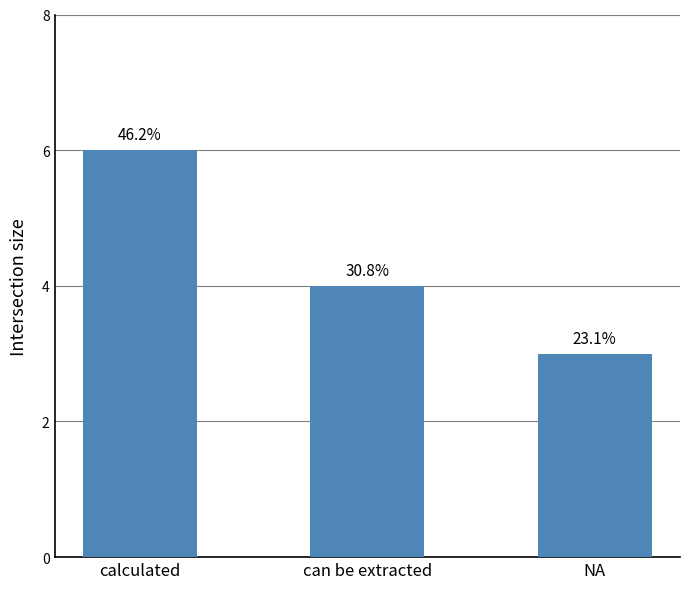

Reading left to right, transcribe all the data shown in this chart.

calculated=6	can be extracted=4	NA=3